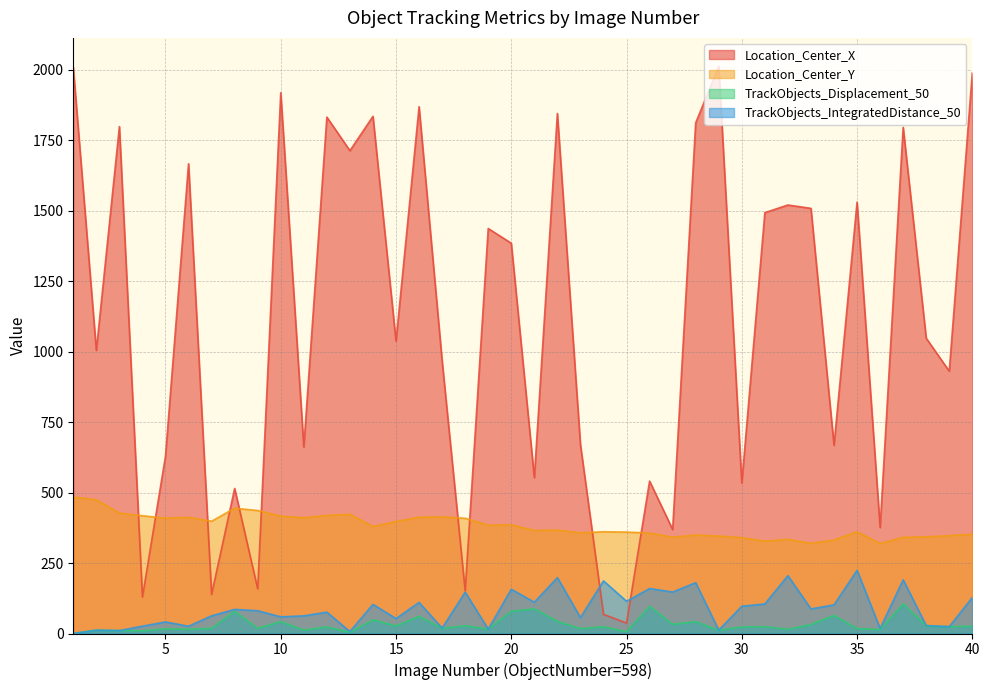

How many data points in Location_Center_X are above 1047?

20